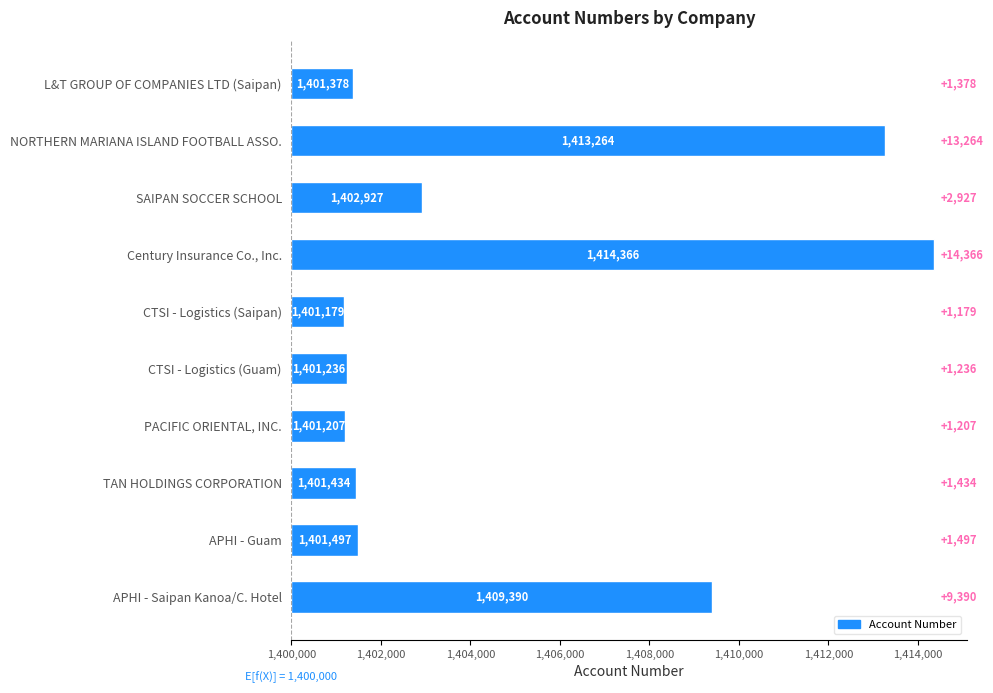

Which has a higher value, L&T GROUP OF COMPANIES LTD (Saipan) or PACIFIC ORIENTAL, INC.?

L&T GROUP OF COMPANIES LTD (Saipan)